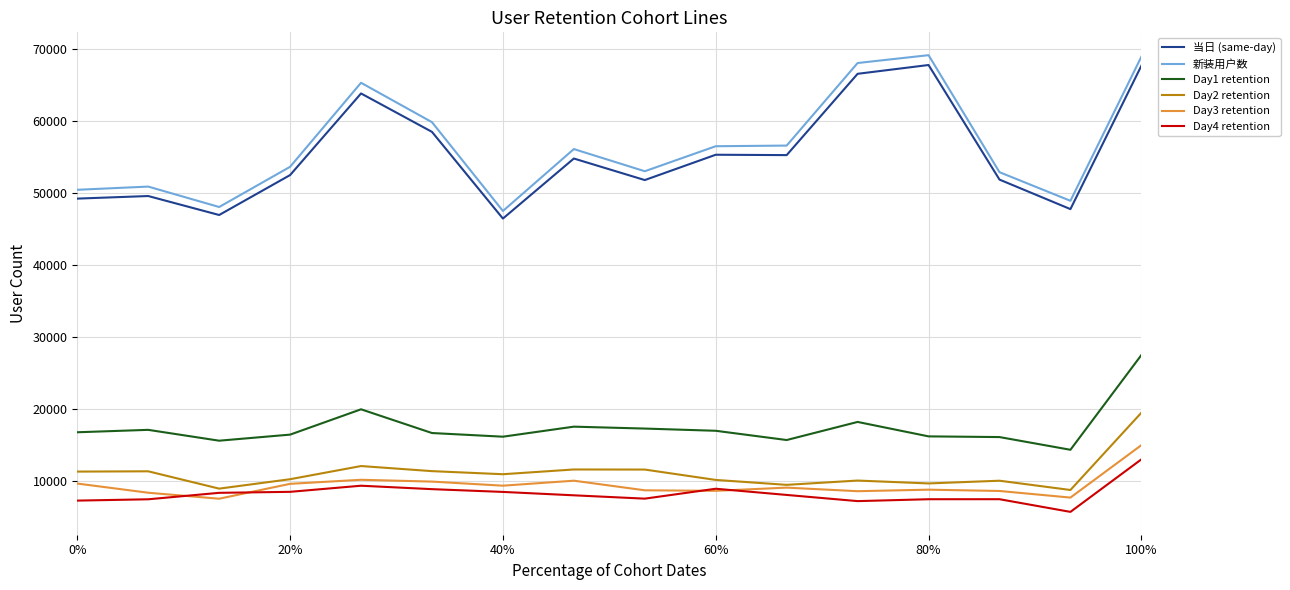

True or false: Day1 retention and Day3 retention cross at least once.

False